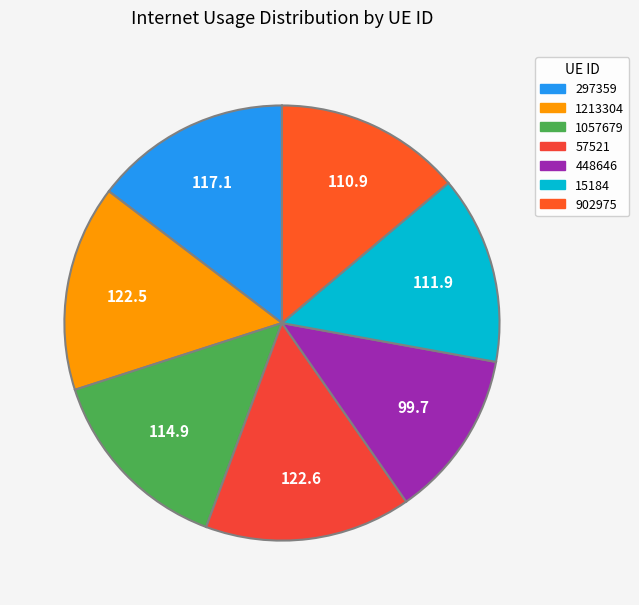

Which category has the smallest portion of the pie?

448646